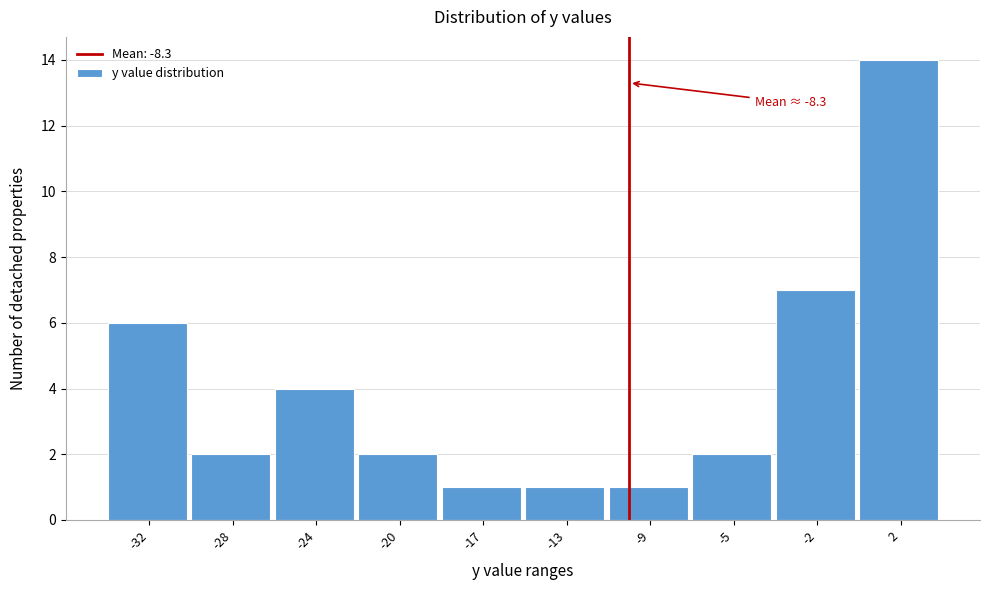

Reading left to right, transcribe all the data shown in this chart.

-32=6	-28=2	-24=4	-20=2	-17=1	-13=1	-9=1	-5=2	-2=7	2=14